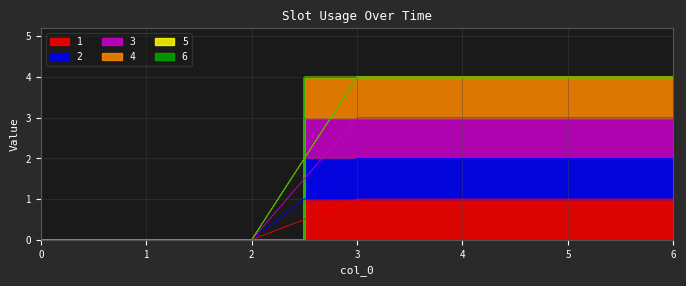

How many values in the 3 series are below 4?

3